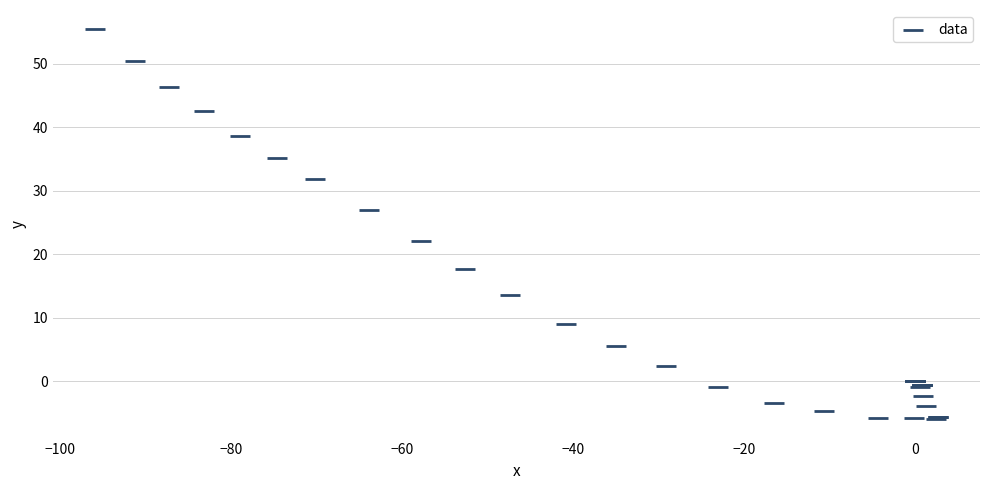

What Y value in the scatter plot is closest to 24?

22.1